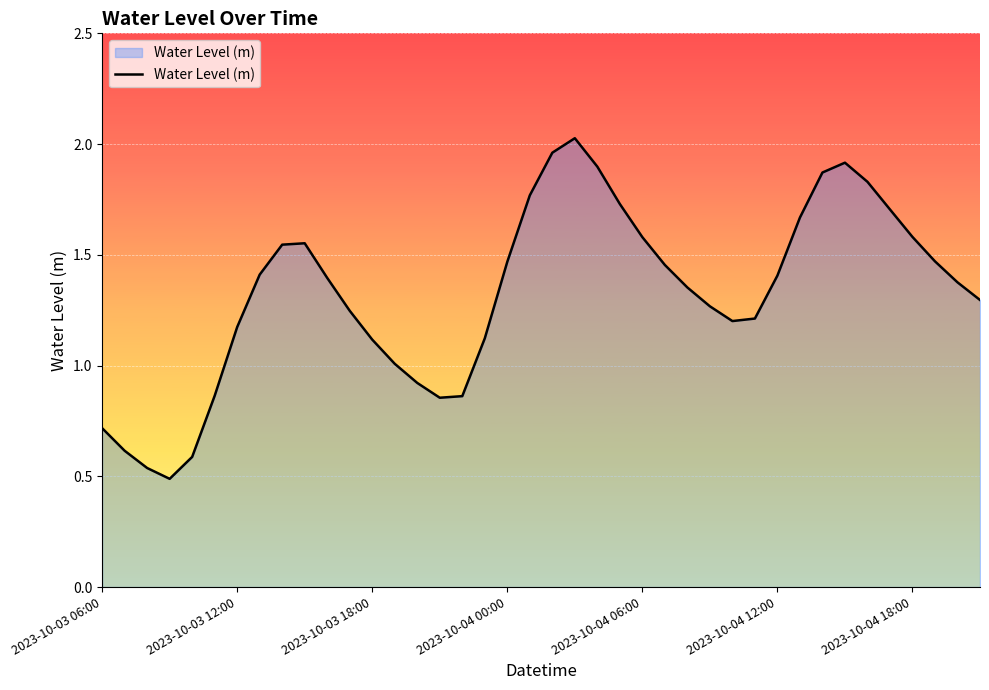

What is the minimum value shown in the chart?

0.5